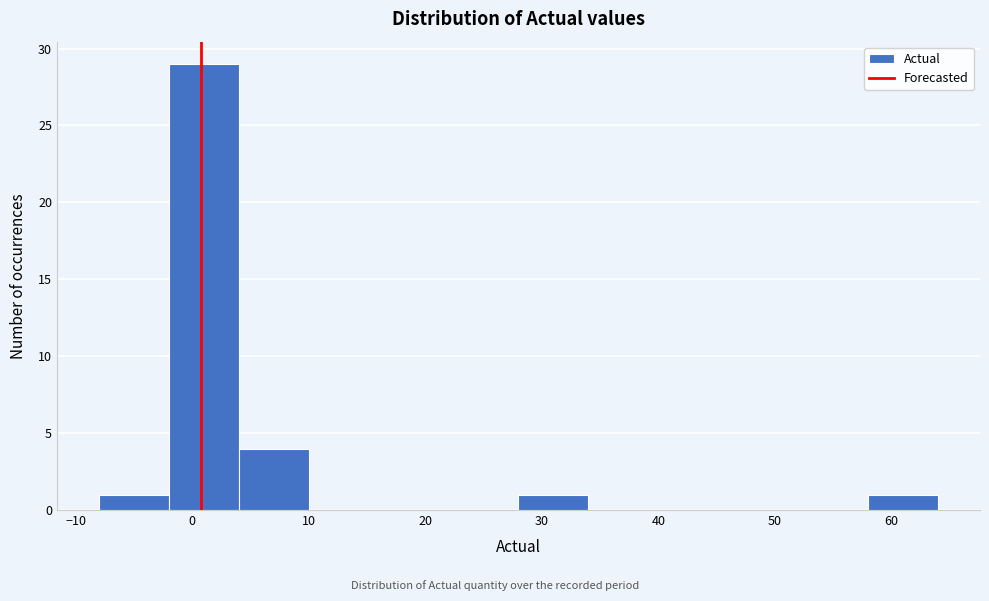

Reading left to right, list every bar in this chart as the range it spans on the x-axis followed by its height. The values are not printed on the chart, so give them approximately, as read against the axis.

-8 to -2: 1
-2 to 4: 29
4 to 10: 4
10 to 16: 0
16 to 22: 0
22 to 28: 0
28 to 34: 1
34 to 40: 0
40 to 46: 0
46 to 52: 0
52 to 58: 0
58 to 64: 1